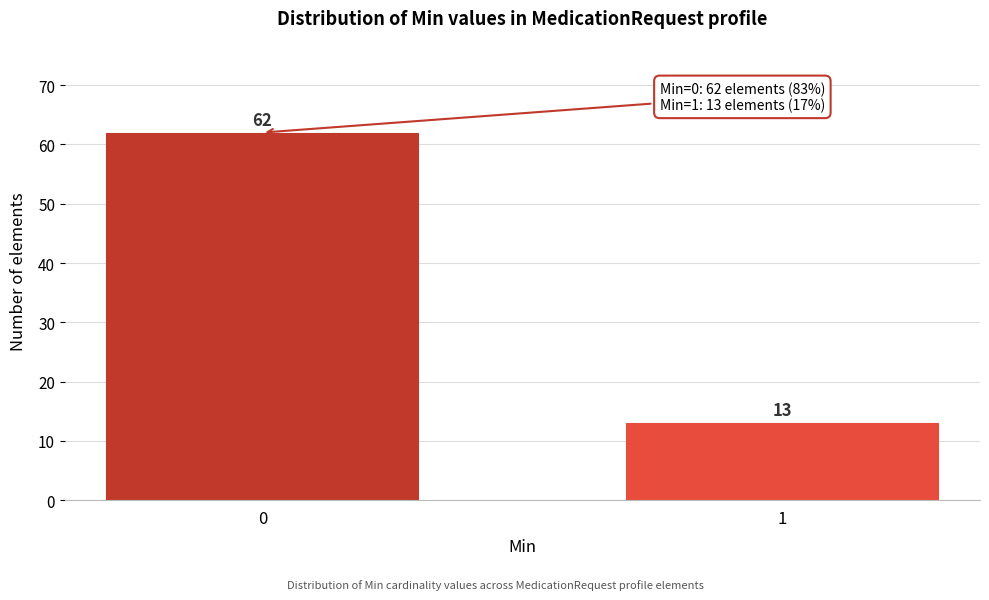

Reading left to right, extract all data points from this chart.

0=62	1=13